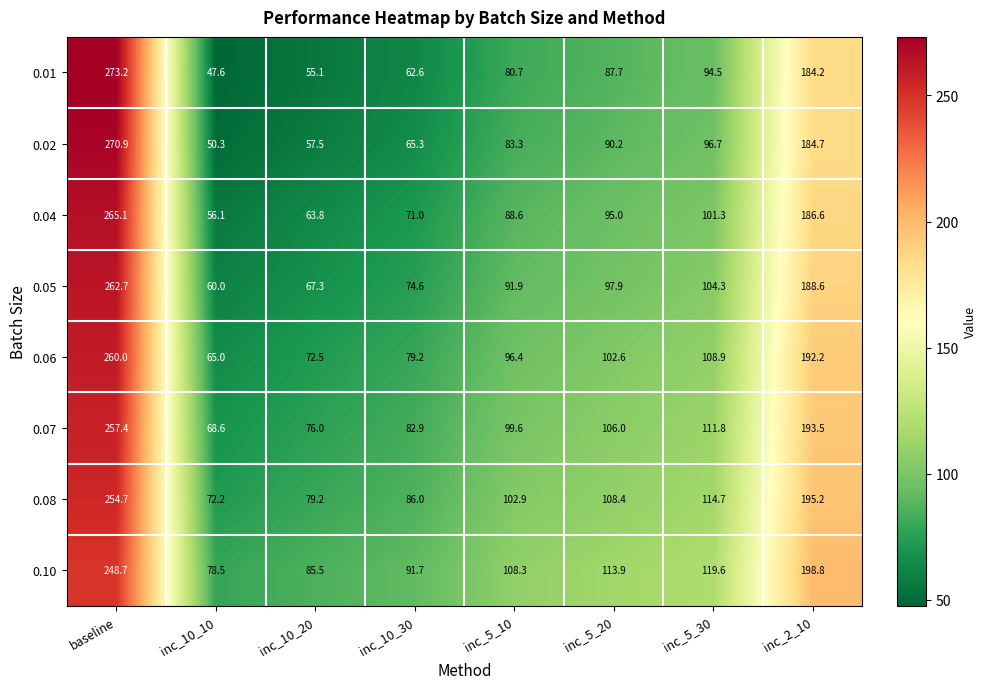

Which series has the largest range (max minus min)?

0.01